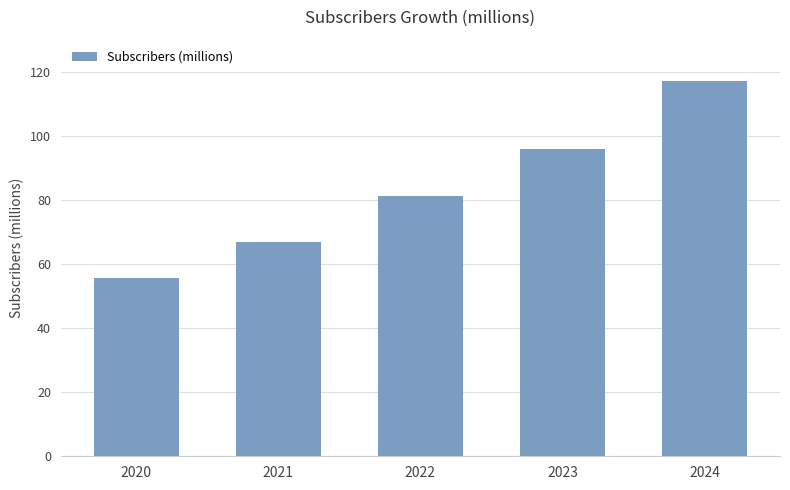

Does the chart contain stacked bars?

No